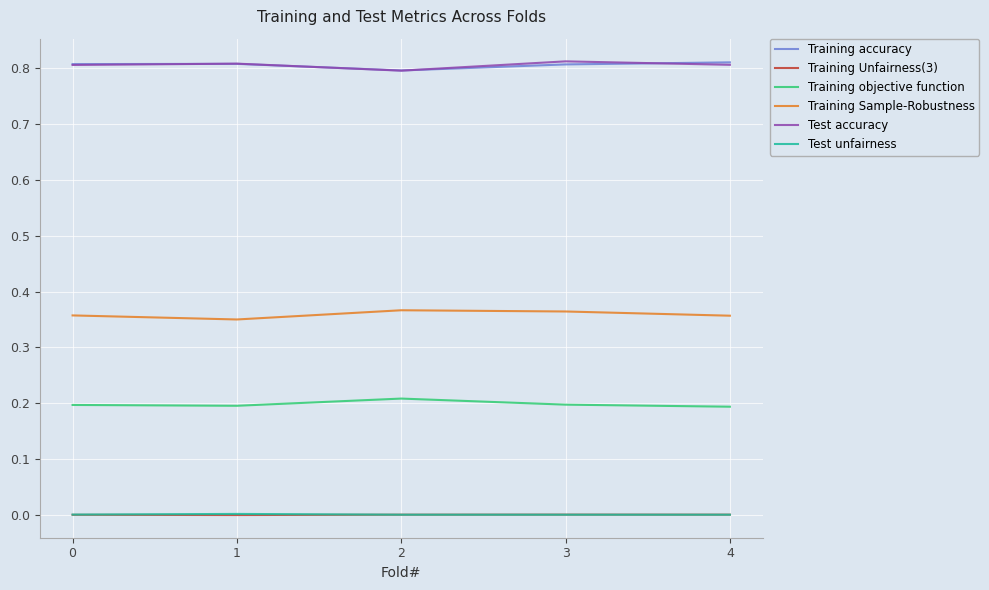

The value of Training accuracy at 3 is 1.4. True or false?

False